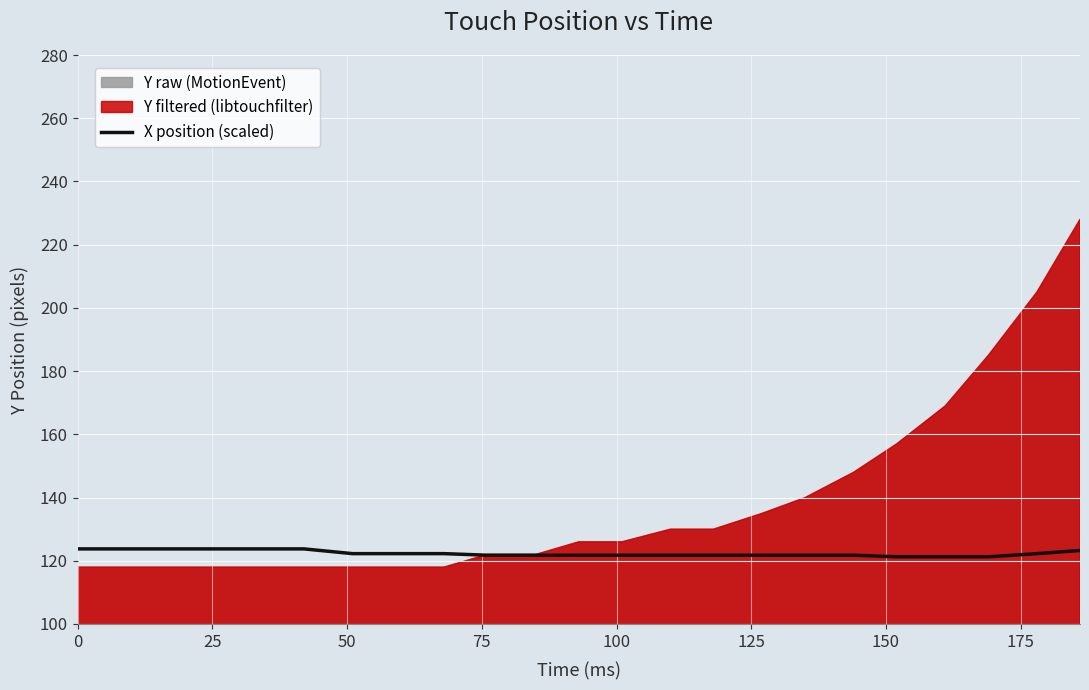

What is the label of the 2nd point from the left?

25